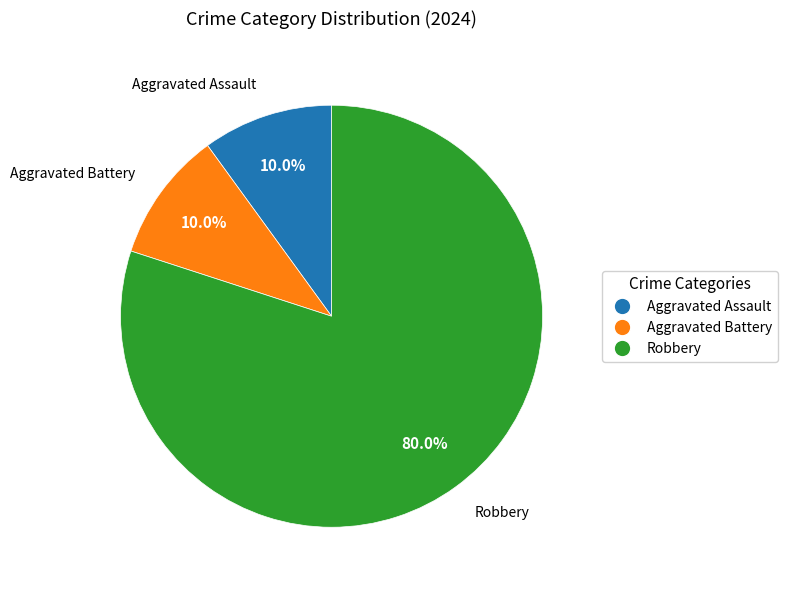

Combined, do Robbery and Aggravated Assault account for over 50%?

Yes